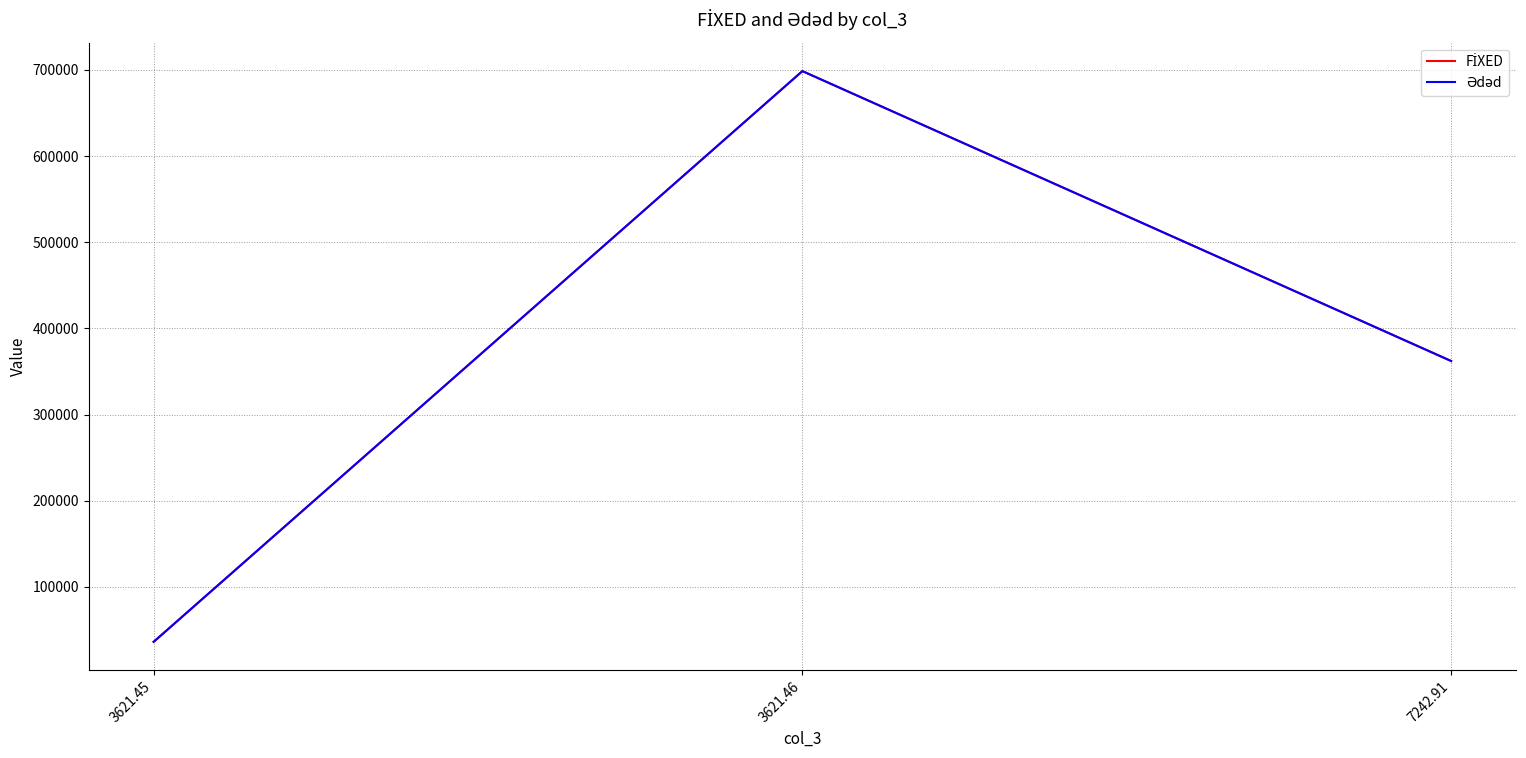

What is the minimum value shown in the chart?

36254.3